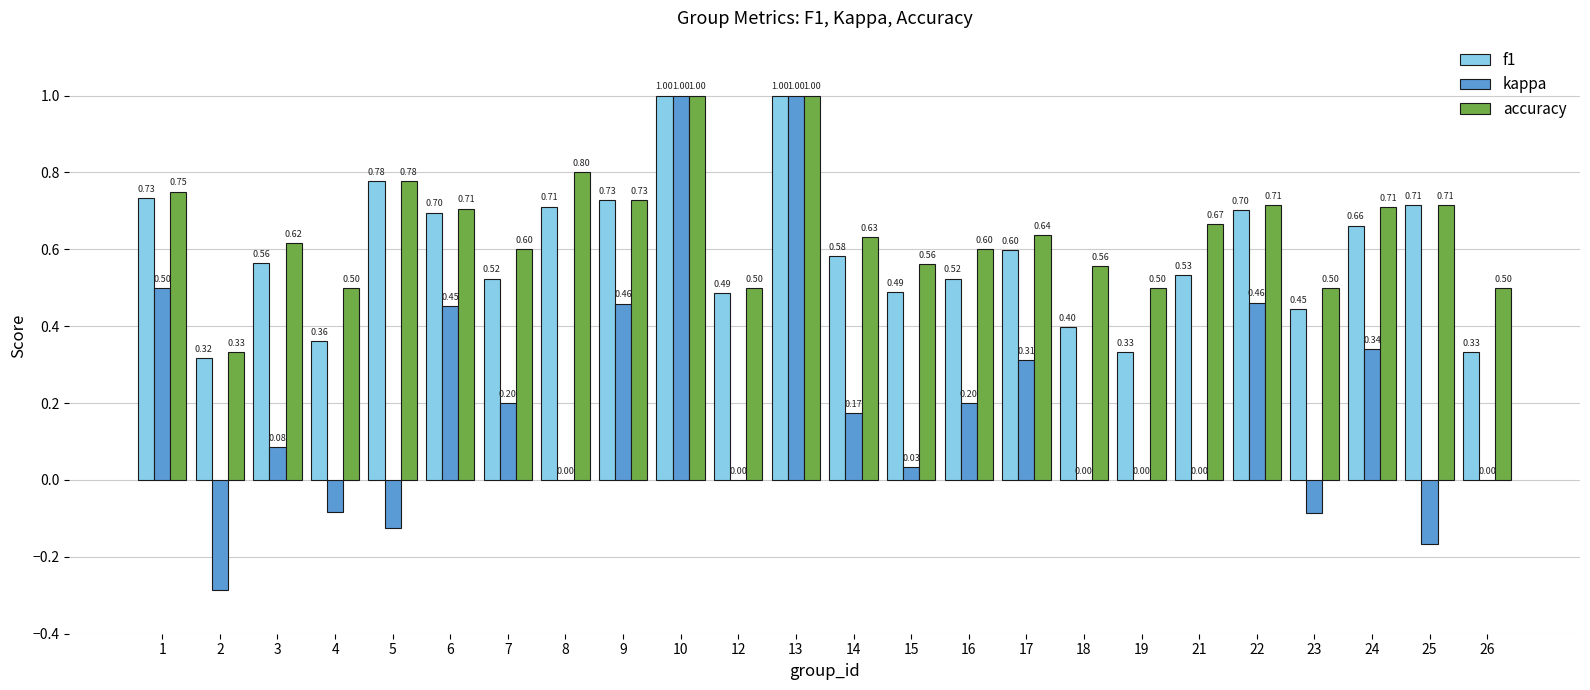

What is the sum of all f1 values?

14.2